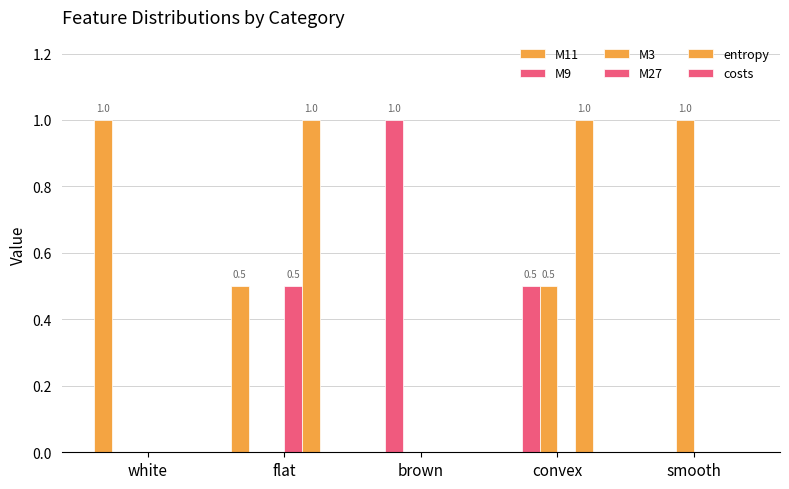

What value does the entropy series have at convex?

1.0